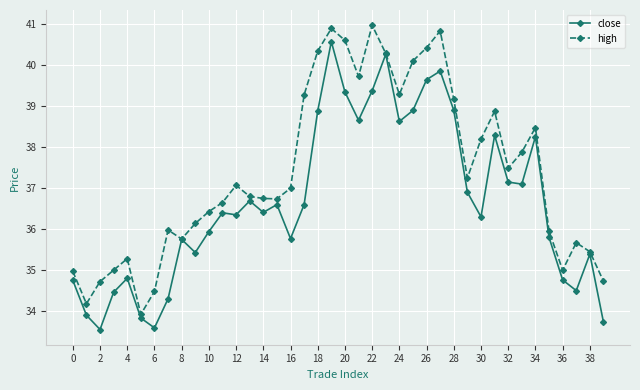

Which series has the largest total across all categories?

high